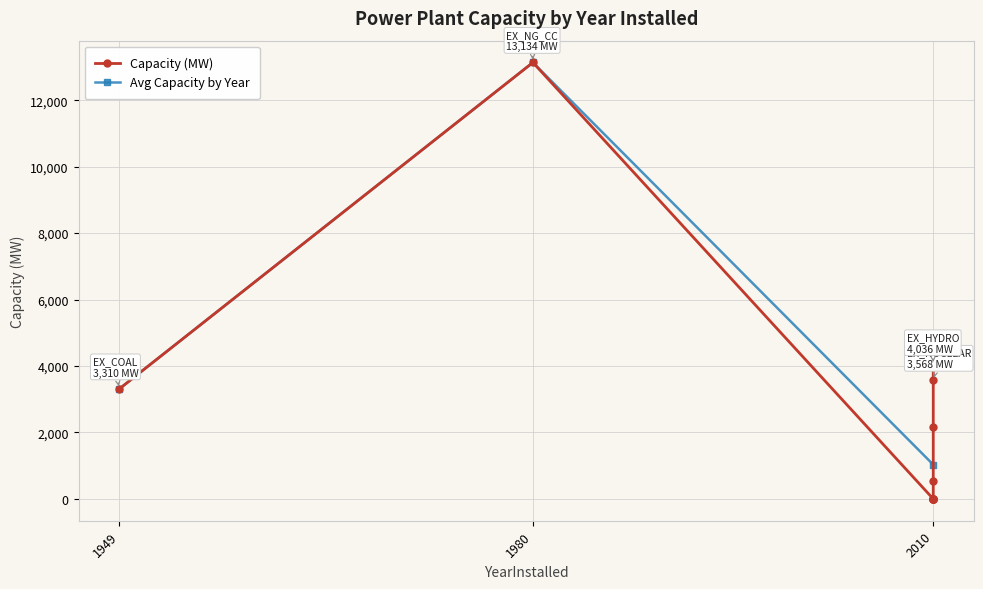

How many data points does each series have?

12